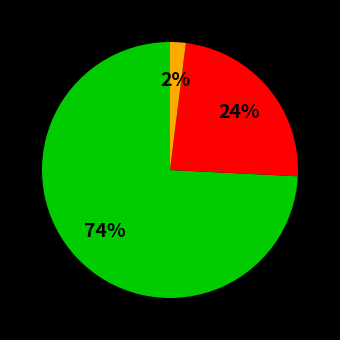

Is there any slice that represents more than half of the pie?

Yes